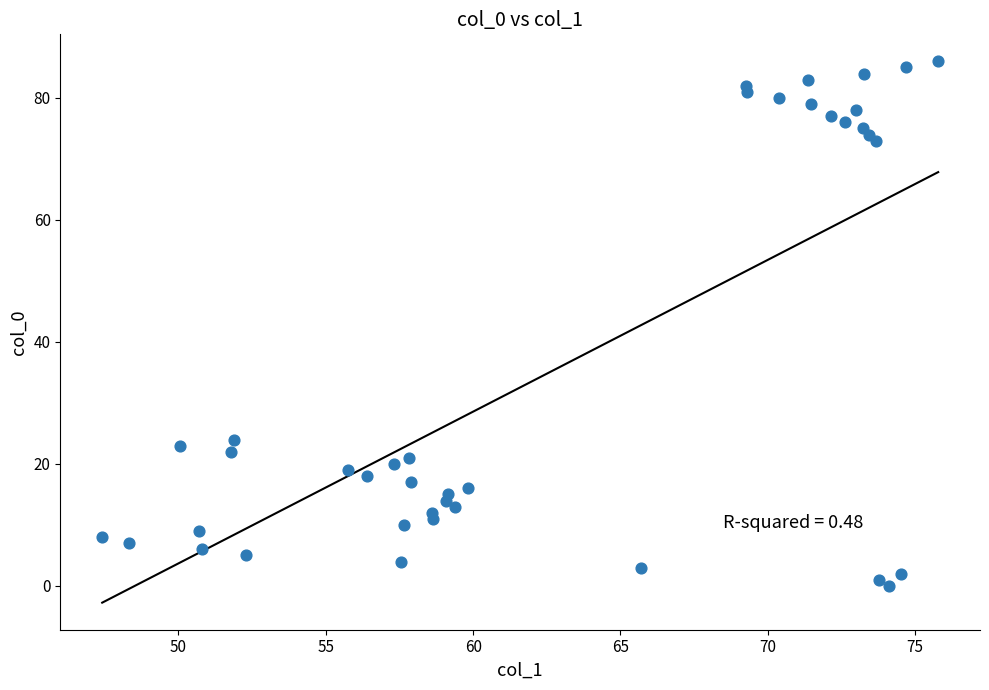

What Y value in the scatter plot is closest to 43?

24